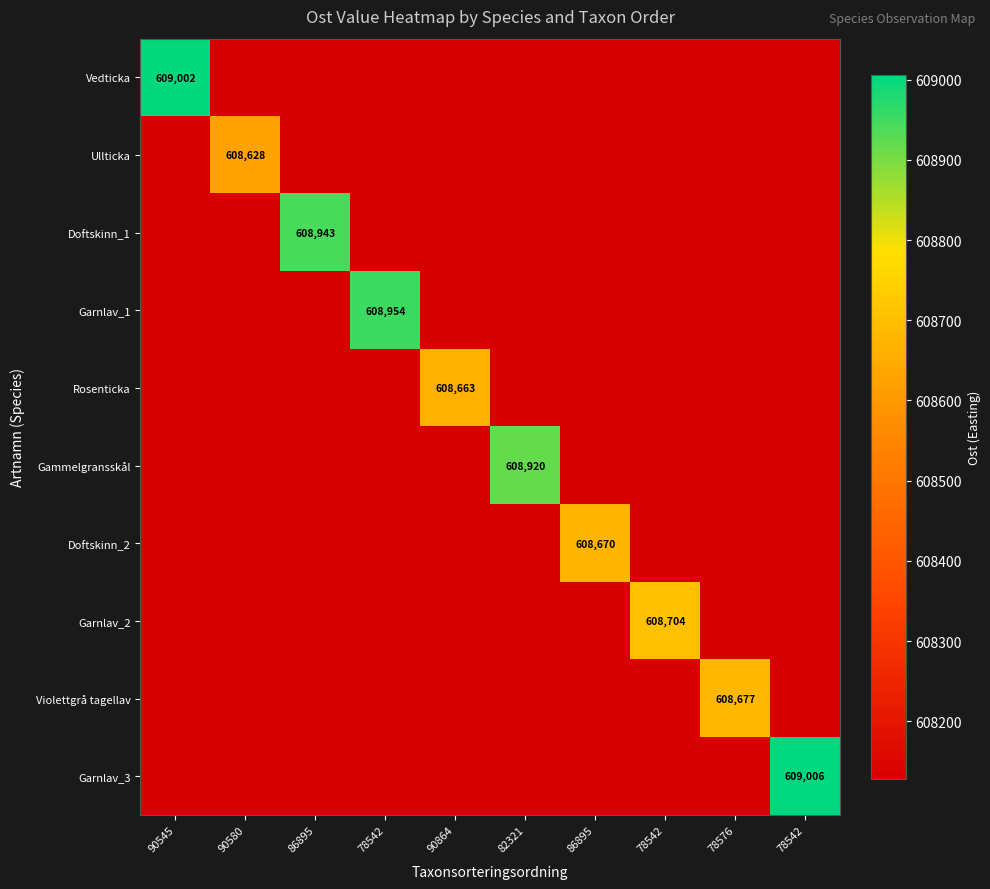

The value of Ullticka at 78542 is 374244. True or false?

False